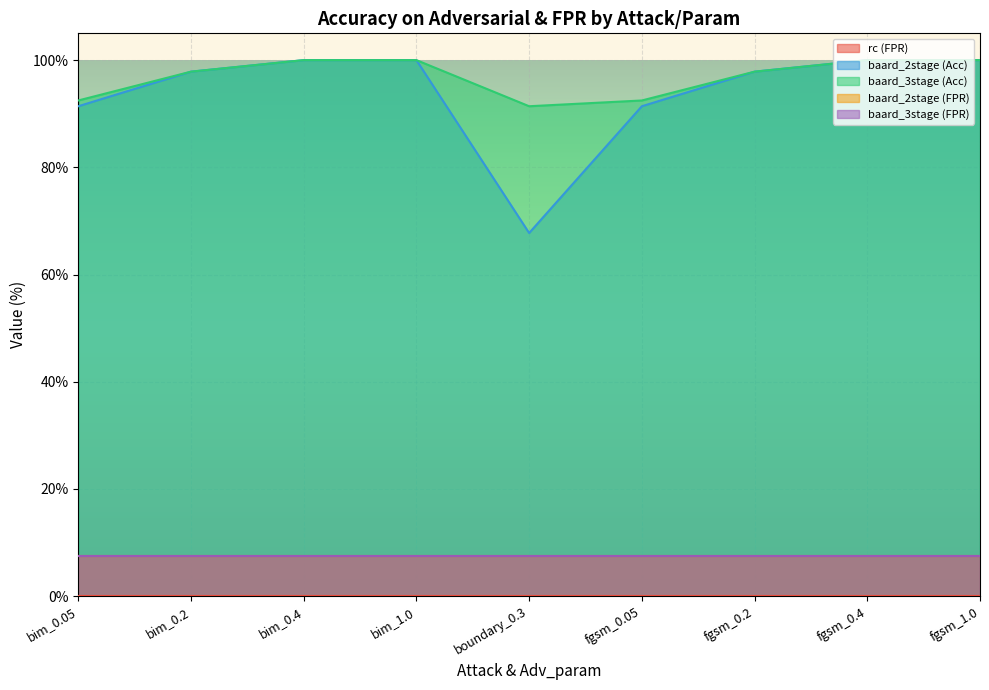

Does the chart display data point markers on the line(s)?

No